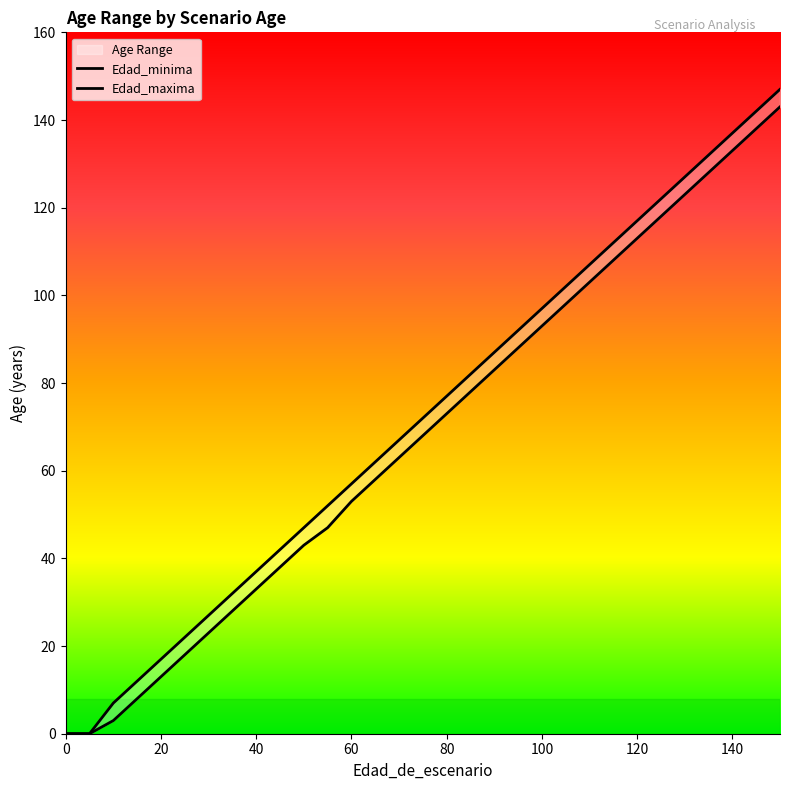

What is the average value of the Edad_maxima series?

72